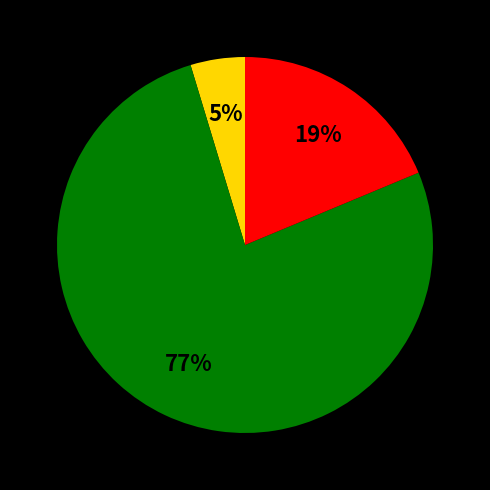

Is there a majority slice in this chart?

Yes